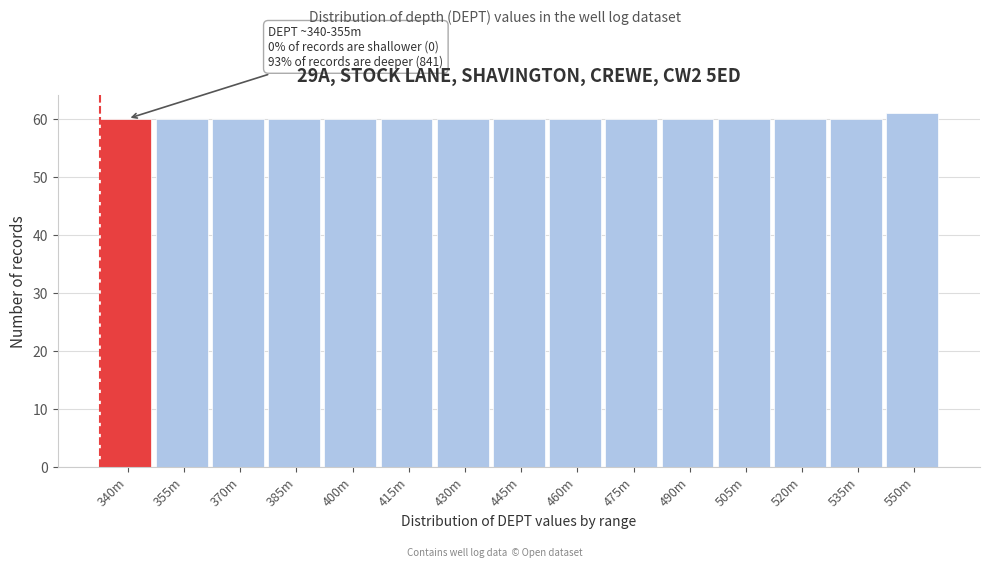

Reading right to left, extract all data points from this chart.

550m=61	535m=60	520m=60	505m=60	490m=60	475m=60	460m=60	445m=60	430m=60	415m=60	400m=60	385m=60	370m=60	355m=60	340m=60